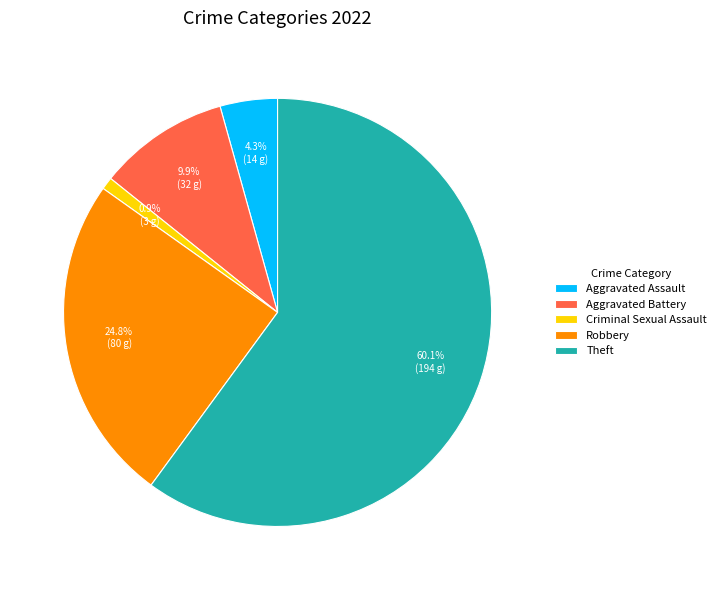

Do Theft and Criminal Sexual Assault together represent more than half of the pie?

Yes